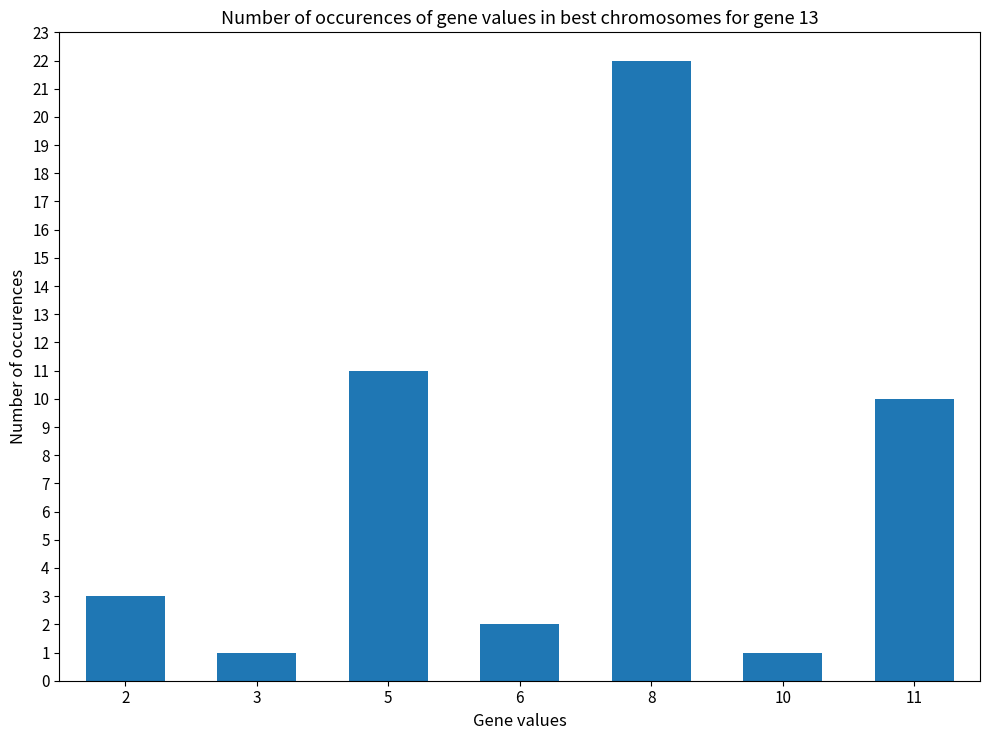

What is the value of the 7th bar from the left?

10